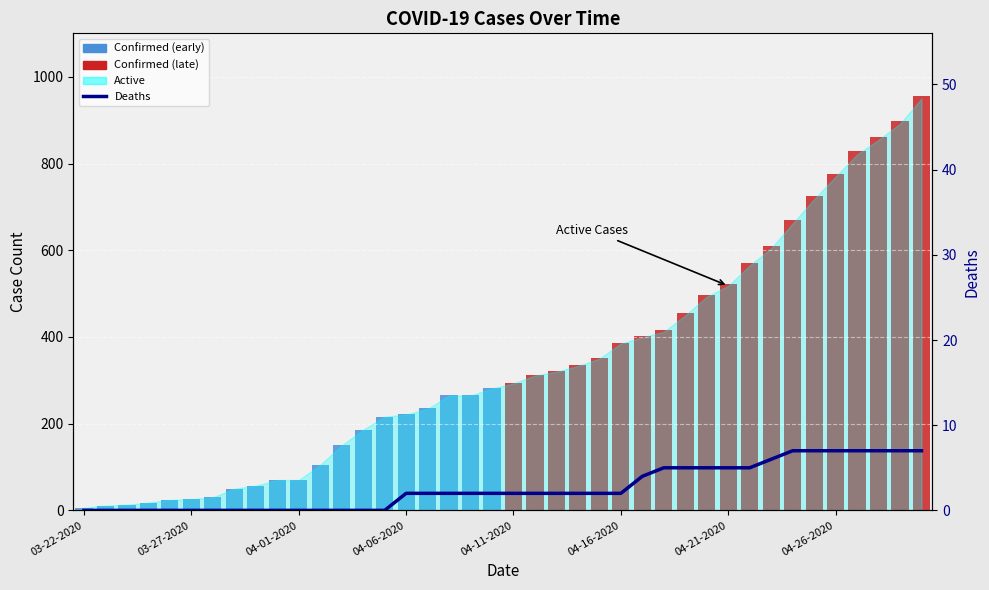

At how many categories does at least one series exceed 148?

28